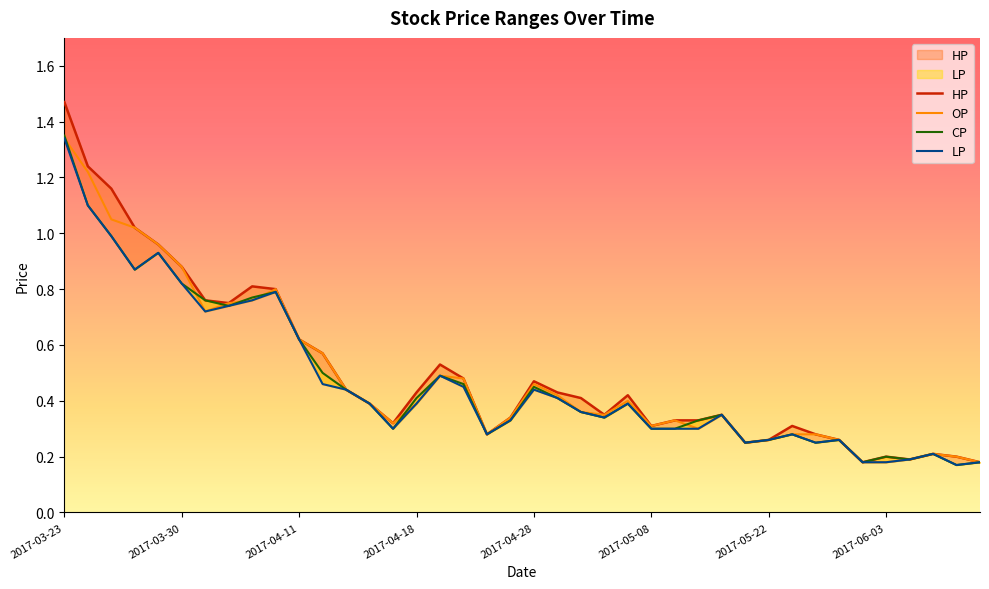

Reading left to right, extract all data points from this chart.

HP: 2017-03-23=1.5	2017-03-24=1.2	2017-03-27=1.2	2017-03-28=1.0	2017-03-29=1.0	2017-03-30=0.9	2017-03-31=0.8	2017-04-05=0.8	2017-04-06=0.8	2017-04-07=0.8	2017-04-11=0.6	2017-04-12=0.6	2017-04-13=0.4	2017-04-14=0.4	2017-04-17=0.3	2017-04-18=0.4	2017-04-19=0.5	2017-04-20=0.5	2017-04-25=0.3	2017-04-27=0.3	2017-04-28=0.5	2017-05-02=0.4	2017-05-03=0.4	2017-05-04=0.3	2017-05-05=0.4	2017-05-08=0.3	2017-05-09=0.3	2017-05-10=0.3	2017-05-11=0.3	2017-05-12=0.2	2017-05-22=0.3	2017-05-23=0.3	2017-05-24=0.3	2017-05-25=0.3	2017-06-02=0.2	2017-06-03=0.2	2017-06-05=0.2	2017-06-06=0.2	2017-06-07=0.2	2017-06-08=0.2
OP: 2017-03-23=1.3	2017-03-24=1.2	2017-03-27=1.1	2017-03-28=1.0	2017-03-29=1.0	2017-03-30=0.9	2017-03-31=0.7	2017-04-05=0.8	2017-04-06=0.8	2017-04-07=0.8	2017-04-11=0.6	2017-04-12=0.6	2017-04-13=0.4	2017-04-14=0.4	2017-04-17=0.3	2017-04-18=0.4	2017-04-19=0.5	2017-04-20=0.5	2017-04-25=0.3	2017-04-27=0.3	2017-04-28=0.5	2017-05-02=0.4	2017-05-03=0.4	2017-05-04=0.3	2017-05-05=0.4	2017-05-08=0.3	2017-05-09=0.3	2017-05-10=0.3	2017-05-11=0.3	2017-05-12=0.2	2017-05-22=0.3	2017-05-23=0.3	2017-05-24=0.3	2017-05-25=0.3	2017-06-02=0.2	2017-06-03=0.2	2017-06-05=0.2	2017-06-06=0.2	2017-06-07=0.2	2017-06-08=0.2
CP: 2017-03-23=1.4	2017-03-24=1.1	2017-03-27=1.0	2017-03-28=0.9	2017-03-29=0.9	2017-03-30=0.8	2017-03-31=0.8	2017-04-05=0.7	2017-04-06=0.8	2017-04-07=0.8	2017-04-11=0.6	2017-04-12=0.5	2017-04-13=0.4	2017-04-14=0.4	2017-04-17=0.3	2017-04-18=0.4	2017-04-19=0.5	2017-04-20=0.5	2017-04-25=0.3	2017-04-27=0.3	2017-04-28=0.5	2017-05-02=0.4	2017-05-03=0.4	2017-05-04=0.3	2017-05-05=0.4	2017-05-08=0.3	2017-05-09=0.3	2017-05-10=0.3	2017-05-11=0.3	2017-05-12=0.2	2017-05-22=0.3	2017-05-23=0.3	2017-05-24=0.2	2017-05-25=0.3	2017-06-02=0.2	2017-06-03=0.2	2017-06-05=0.2	2017-06-06=0.2	2017-06-07=0.2	2017-06-08=0.2
LP: 2017-03-23=1.3	2017-03-24=1.1	2017-03-27=1.0	2017-03-28=0.9	2017-03-29=0.9	2017-03-30=0.8	2017-03-31=0.7	2017-04-05=0.7	2017-04-06=0.8	2017-04-07=0.8	2017-04-11=0.6	2017-04-12=0.5	2017-04-13=0.4	2017-04-14=0.4	2017-04-17=0.3	2017-04-18=0.4	2017-04-19=0.5	2017-04-20=0.5	2017-04-25=0.3	2017-04-27=0.3	2017-04-28=0.4	2017-05-02=0.4	2017-05-03=0.4	2017-05-04=0.3	2017-05-05=0.4	2017-05-08=0.3	2017-05-09=0.3	2017-05-10=0.3	2017-05-11=0.3	2017-05-12=0.2	2017-05-22=0.3	2017-05-23=0.3	2017-05-24=0.2	2017-05-25=0.3	2017-06-02=0.2	2017-06-03=0.2	2017-06-05=0.2	2017-06-06=0.2	2017-06-07=0.2	2017-06-08=0.2